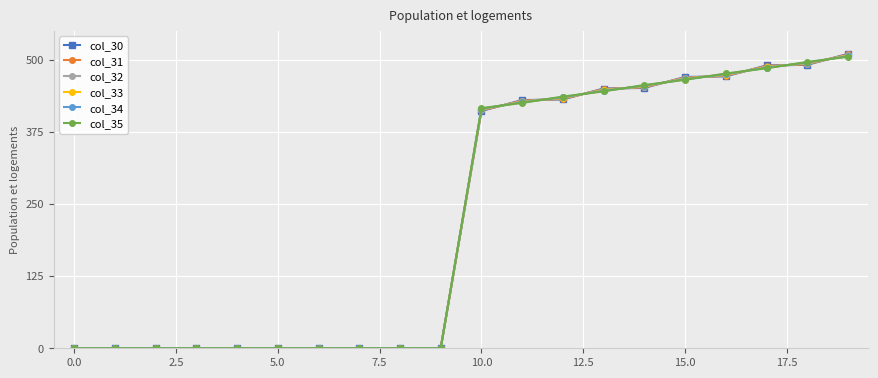

What is the maximum value shown in the chart?

510.0